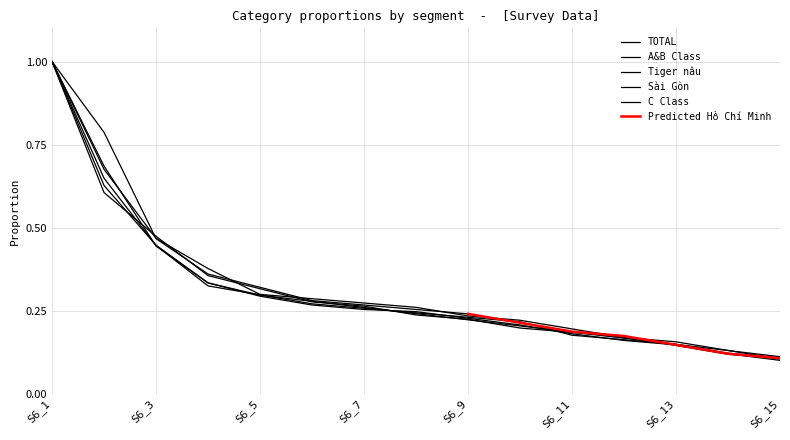

Which series has the widest spread of values?

TOTAL